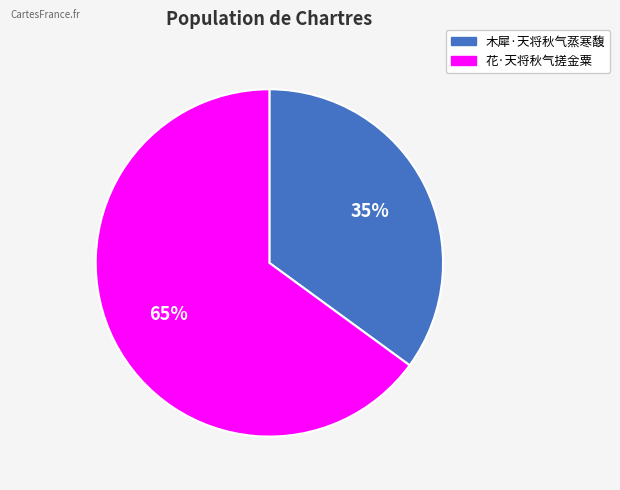

How many slices are in this pie chart?

2